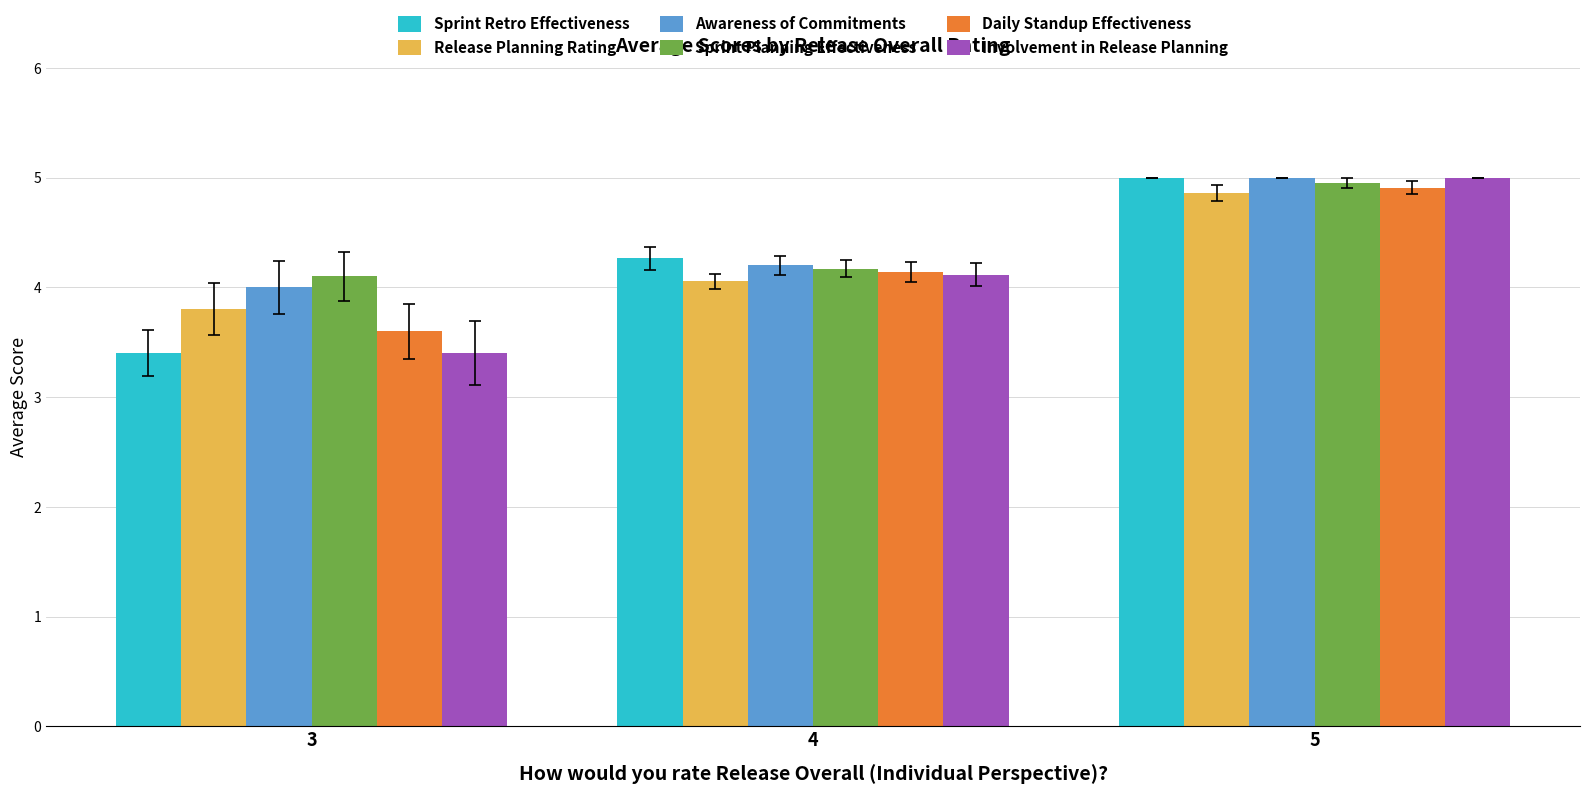

What is the difference between the Release Planning Rating values at 3 and 5?

1.1